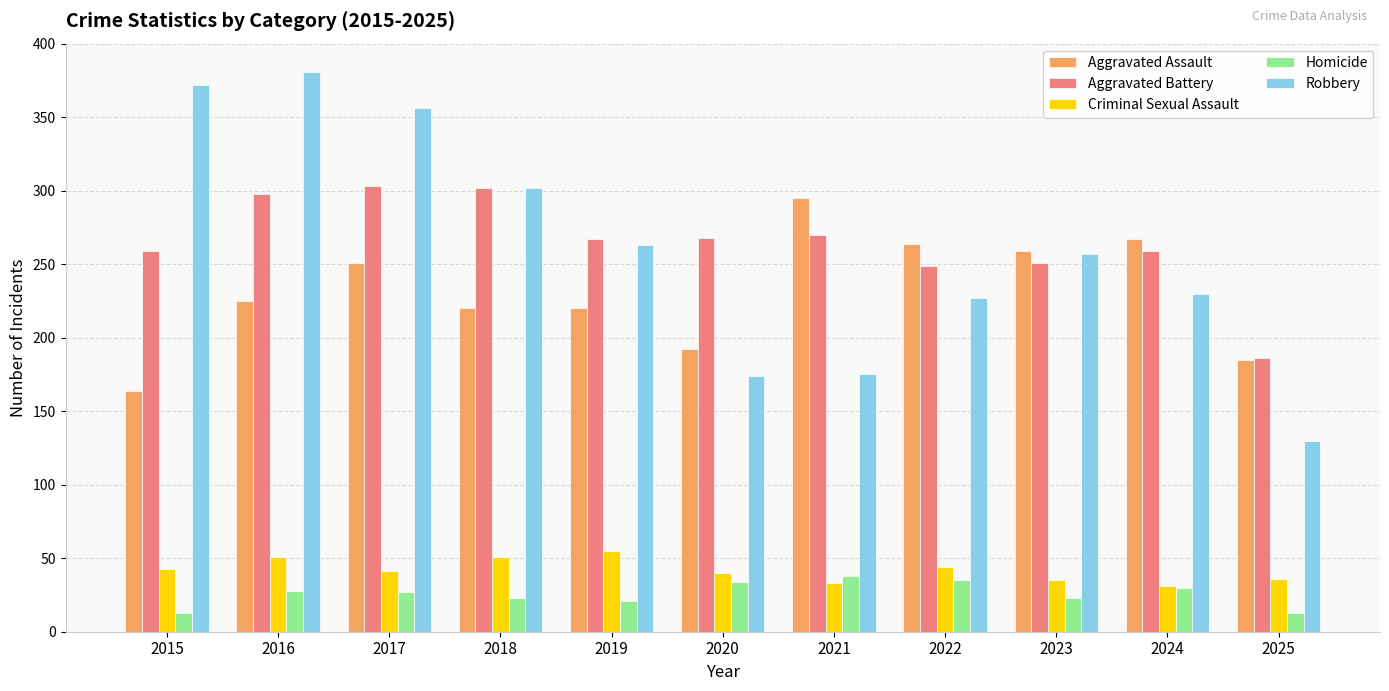

What is the difference between the highest and lowest values at 2016?

353